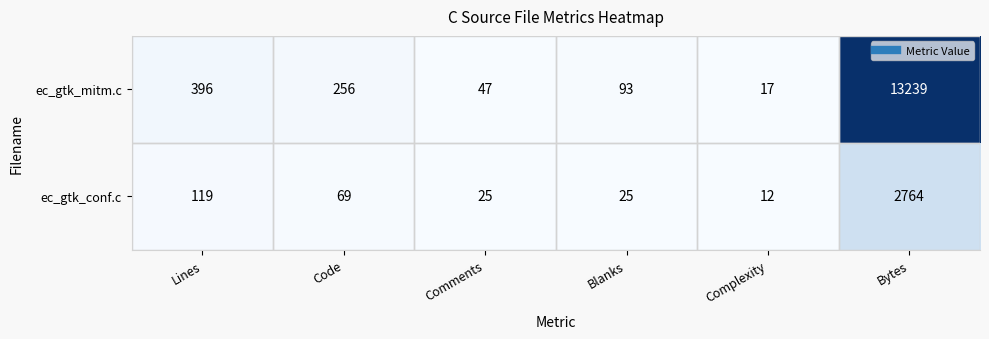

How many values in the ec_gtk_conf.c series are below 69?

3